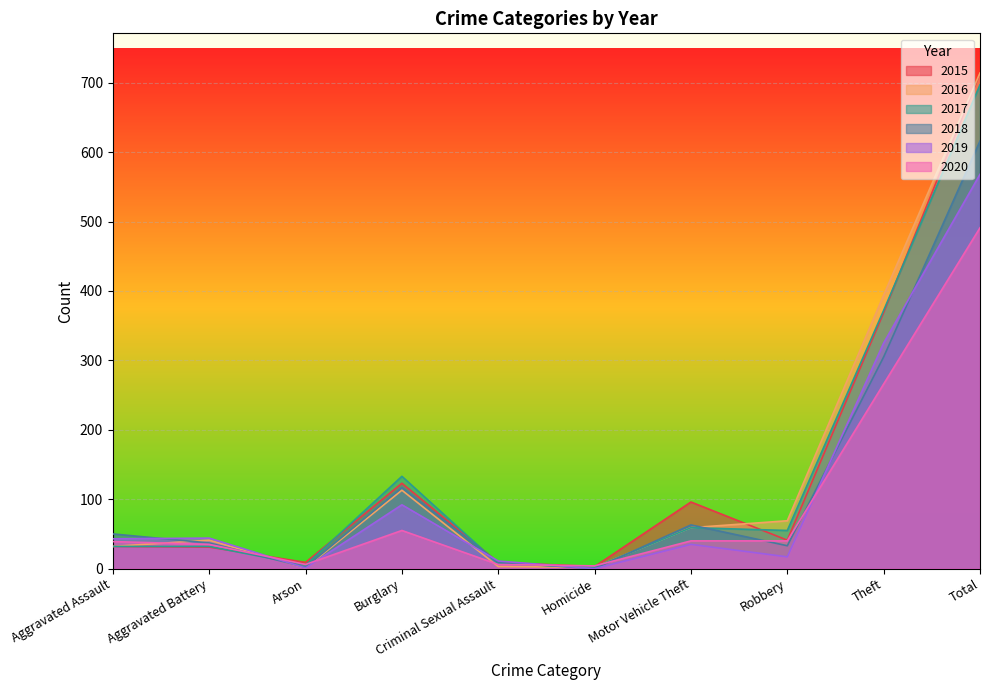

Reading left to right, transcribe all the data shown in this chart.

2015: 32	31	9	123	9	3	96	41	369	713
2016: 32	41	1	113	3	2	59	69	394	714
2017: 32	32	5	133	7	2	59	55	372	697
2018: 50	37	2	117	9	0	63	33	305	616
2019: 43	44	1	92	11	0	35	17	325	568
2020: 39	35	6	55	6	4	40	40	266	491